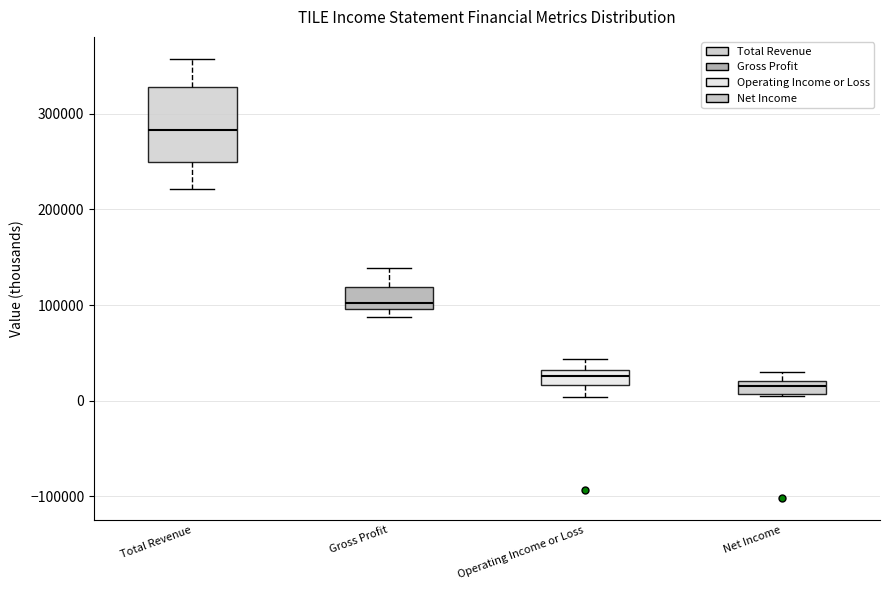

Where is the upper edge of the box for Net Income on the y-axis? The values are not printed on the chart, so give them approximately, as read against the axis.

20000